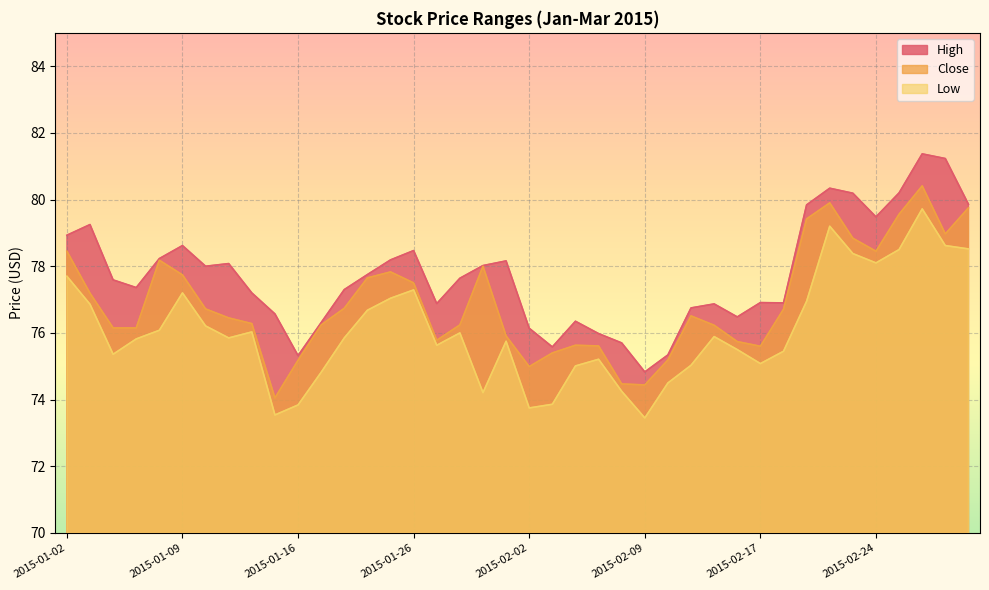

Rank the categories by High value from highest to lowest.

2015-02-26, 2015-02-27, 2015-02-20, 2015-02-25, 2015-02-23, 2015-03-02, 2015-02-19, 2015-02-24, 2015-01-05, 2015-01-02, 2015-01-09, 2015-01-26, 2015-01-08, 2015-01-23, 2015-01-30, 2015-01-13, 2015-01-29, 2015-01-12, 2015-01-22, 2015-01-28, 2015-01-06, 2015-01-07, 2015-01-21, 2015-01-14, 2015-02-17, 2015-02-18, 2015-01-27, 2015-02-12, 2015-02-11, 2015-01-15, 2015-02-13, 2015-02-04, 2015-01-20, 2015-02-02, 2015-02-05, 2015-02-06, 2015-02-03, 2015-02-10, 2015-01-16, 2015-02-09